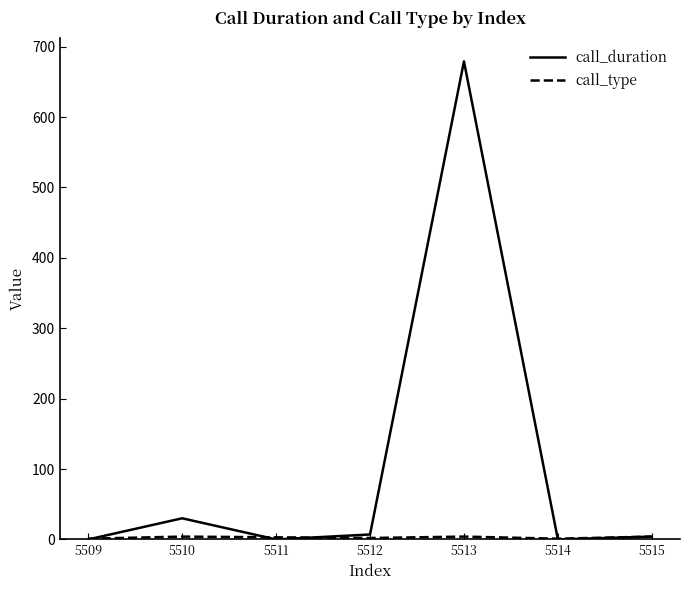

What is the difference between the call_duration values at 5510 and 5509?

30